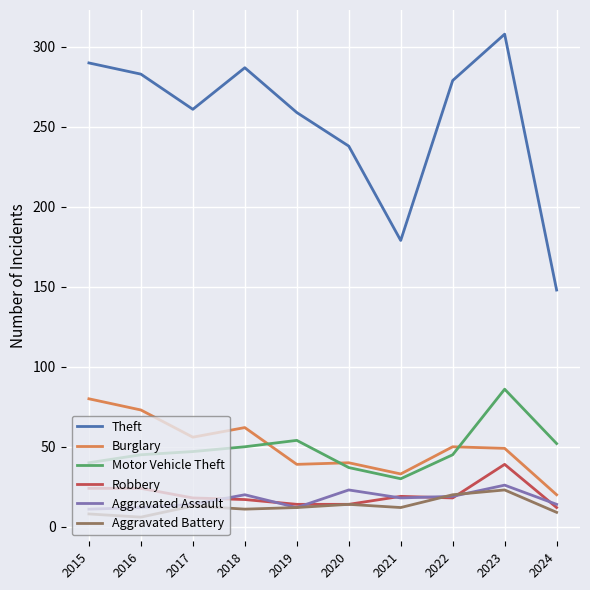

How many lines are shown in the chart?

6